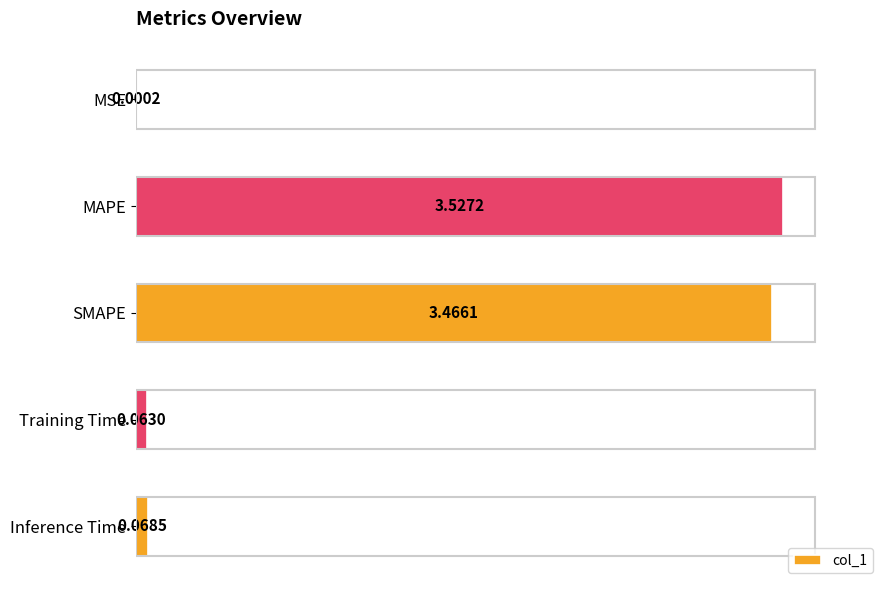

Between MAPE and SMAPE, which is larger?

MAPE